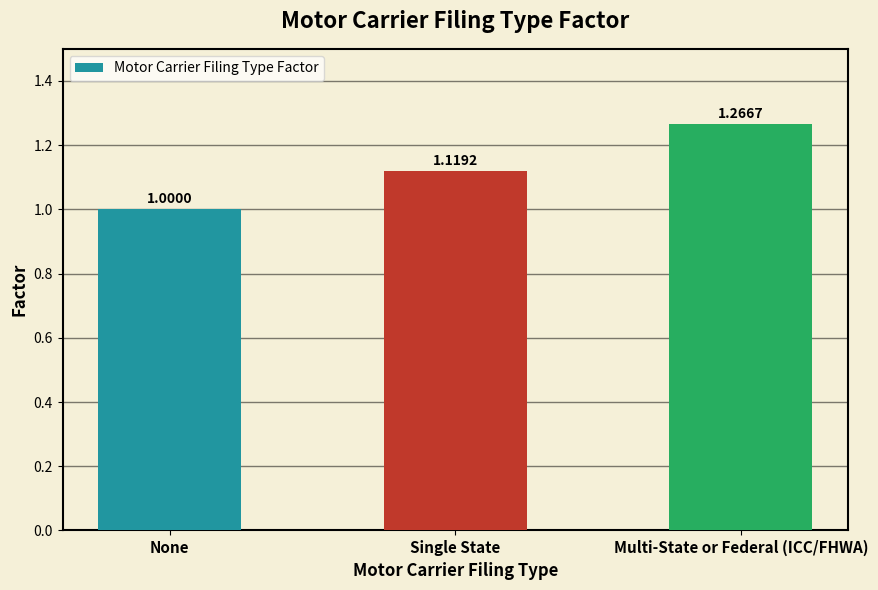

What is the smallest value displayed?

1.0